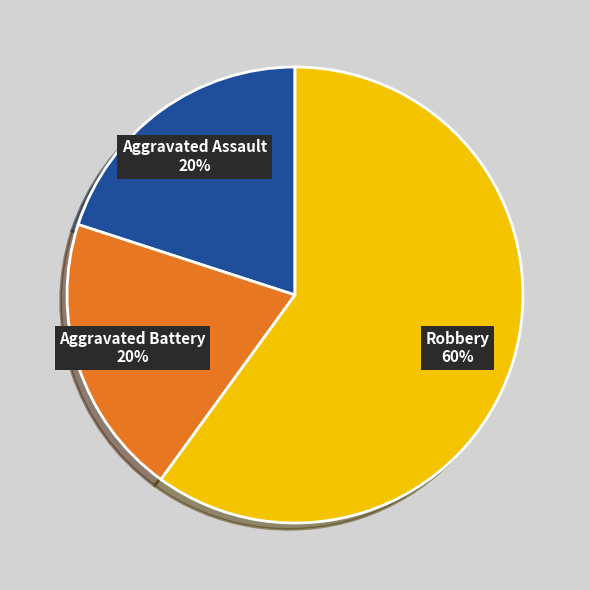

What is the majority slice?

Robbery